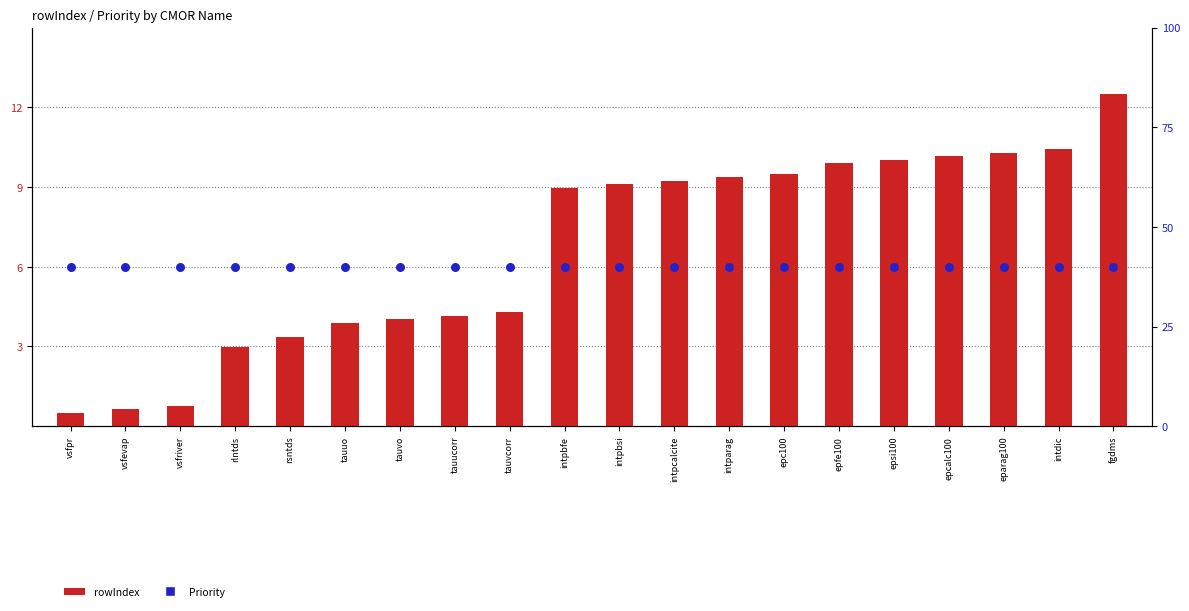

What is the total value across all series at fgdms?

52.5